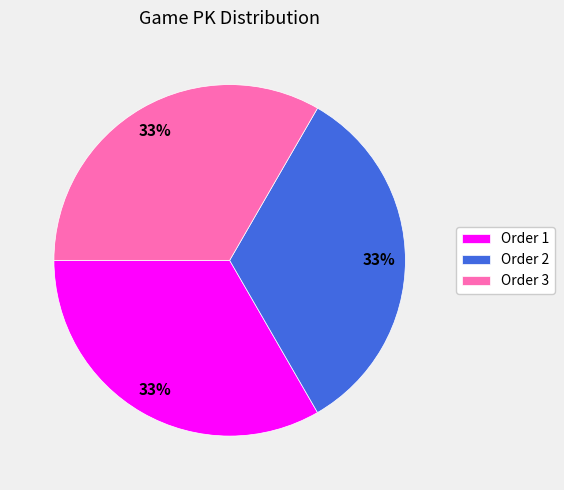

The Order 3 slice represents 40% of the pie. True or false?

False